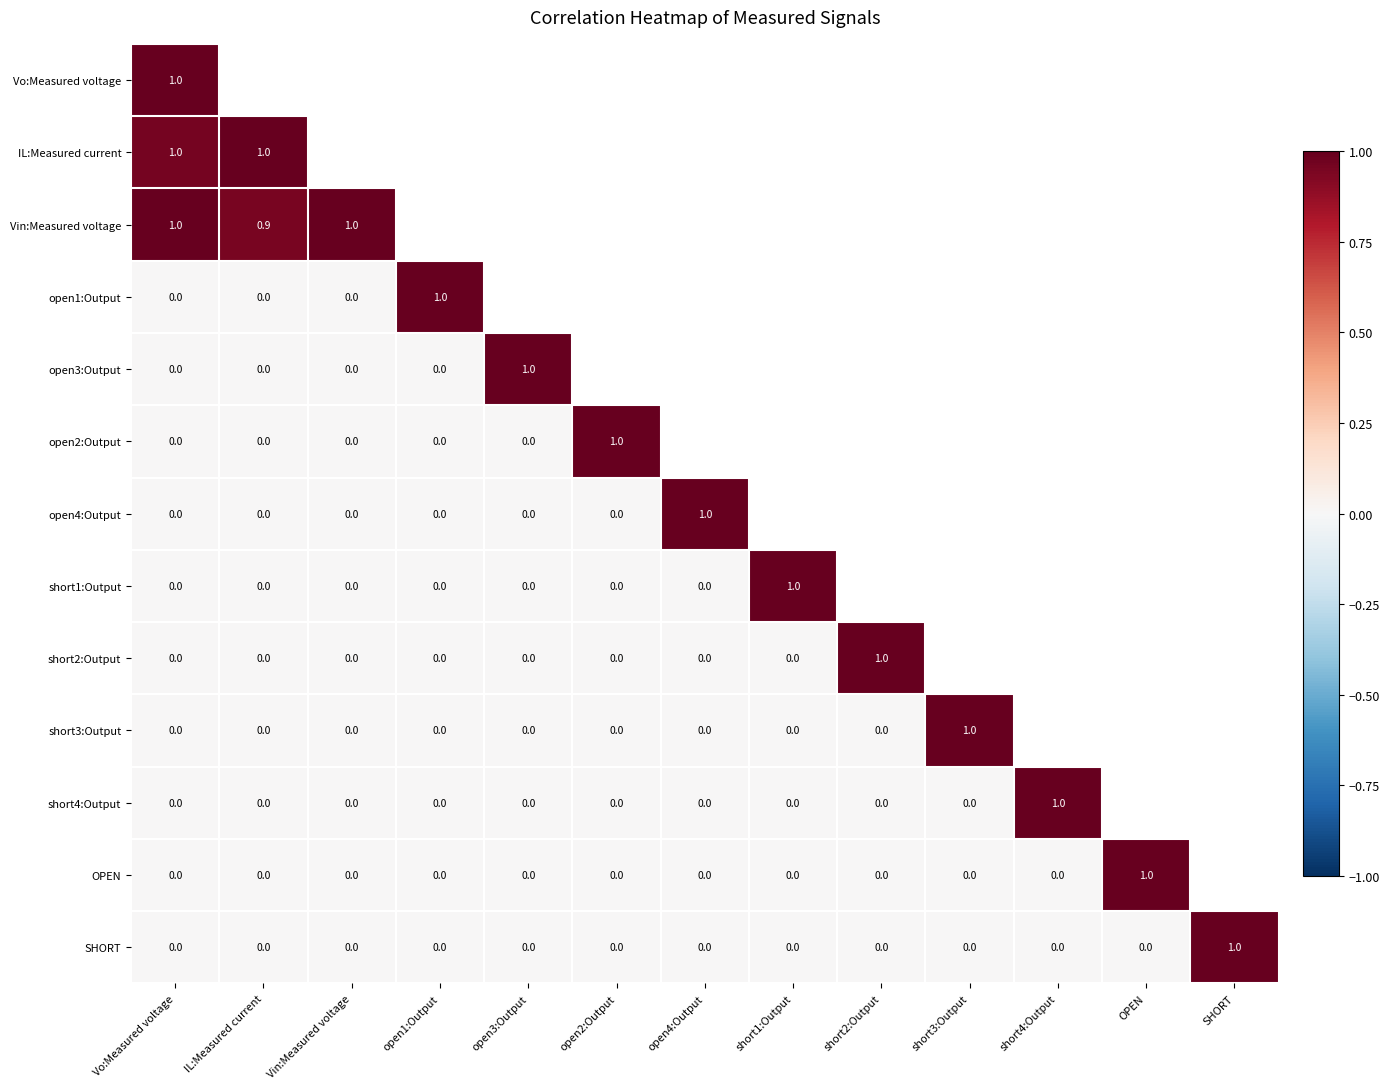

Rank the categories by short3:Output value from highest to lowest.

short3:Output, Vo:Measured voltage, IL:Measured current, Vin:Measured voltage, open1:Output, open3:Output, open2:Output, open4:Output, short1:Output, short2:Output, short4:Output, OPEN, SHORT